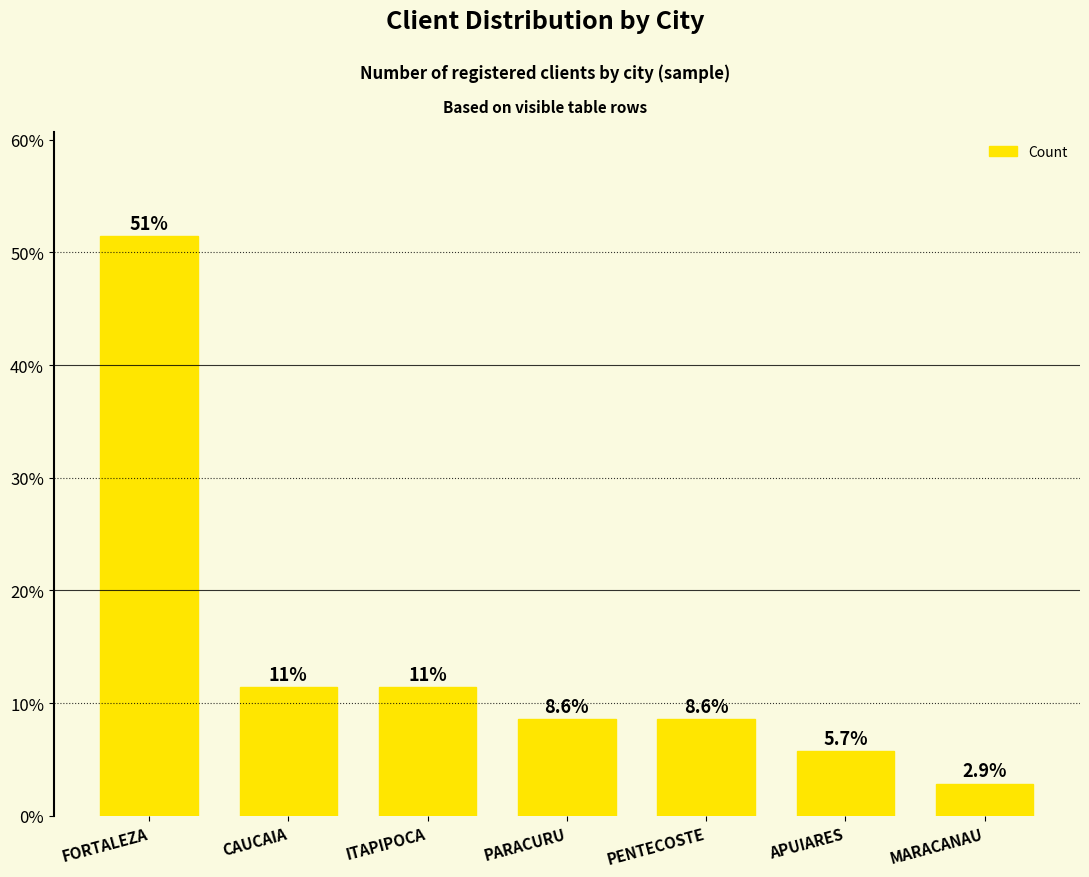

Where does the data first go above 8?

FORTALEZA